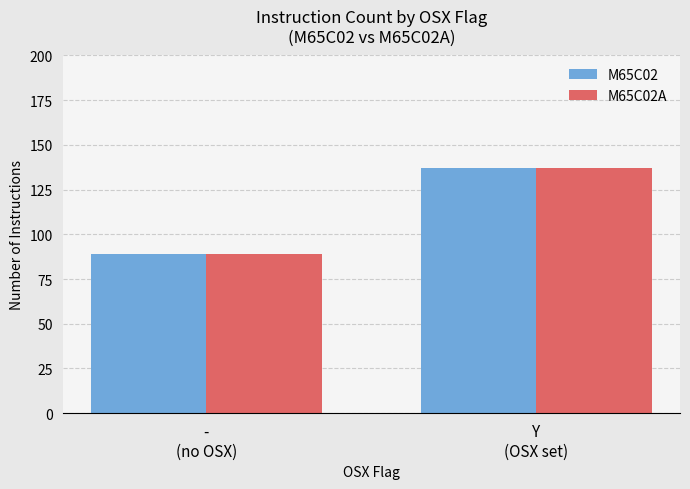

Which category has the lowest value in the M65C02 series?

-
(no OSX)